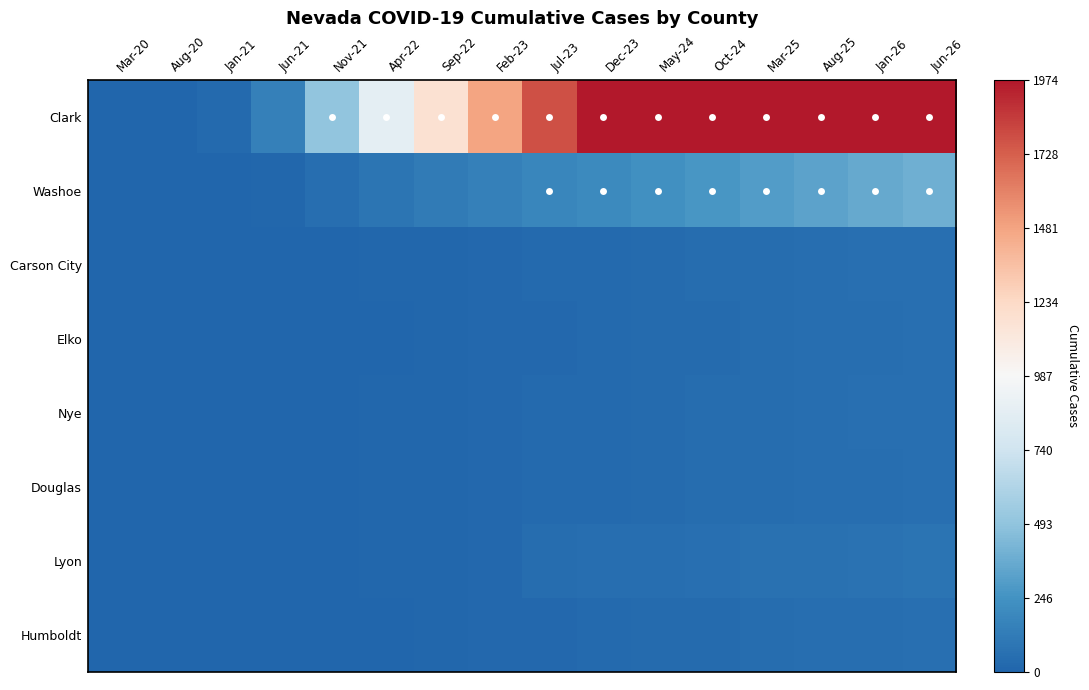

Count the number of categories in the chart.

16